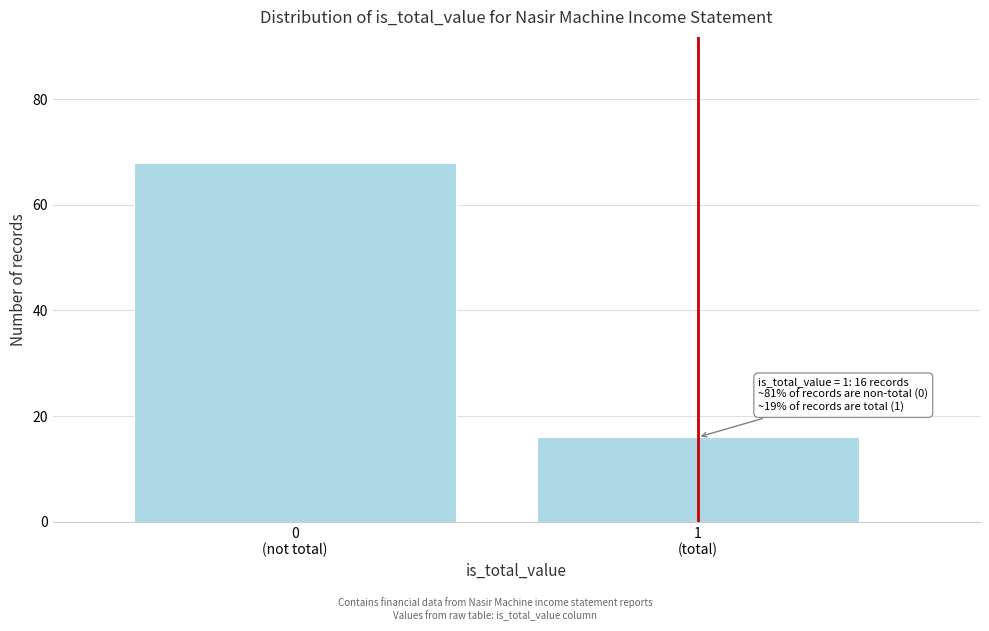

Reading left to right, extract all data points from this chart.

68	16